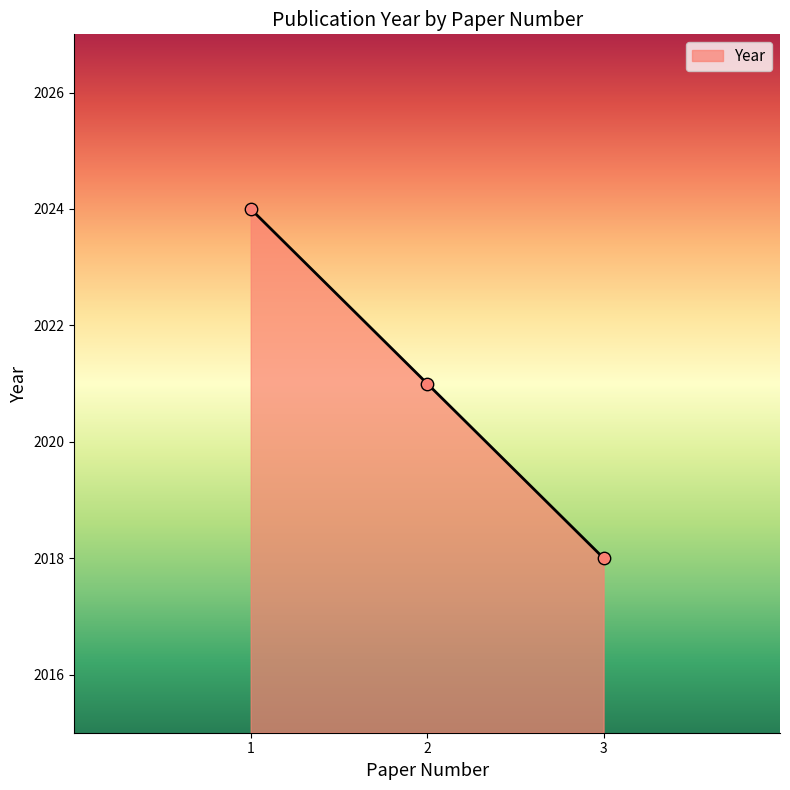

What is the ratio of the value at 1 to the value at 3?

1.0